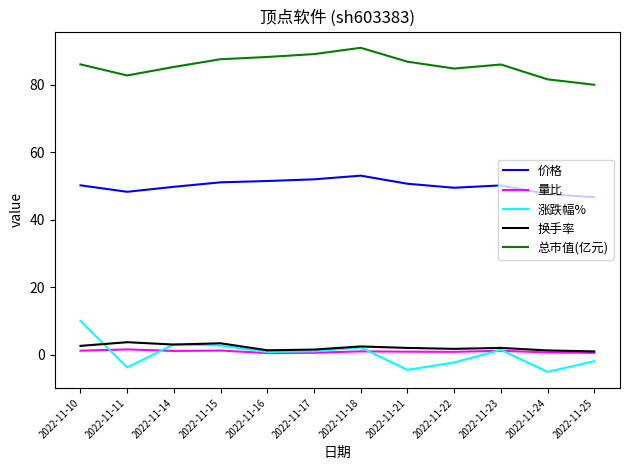

The 价格 series shows 67.3 at 2022-11-16. True or false?

False